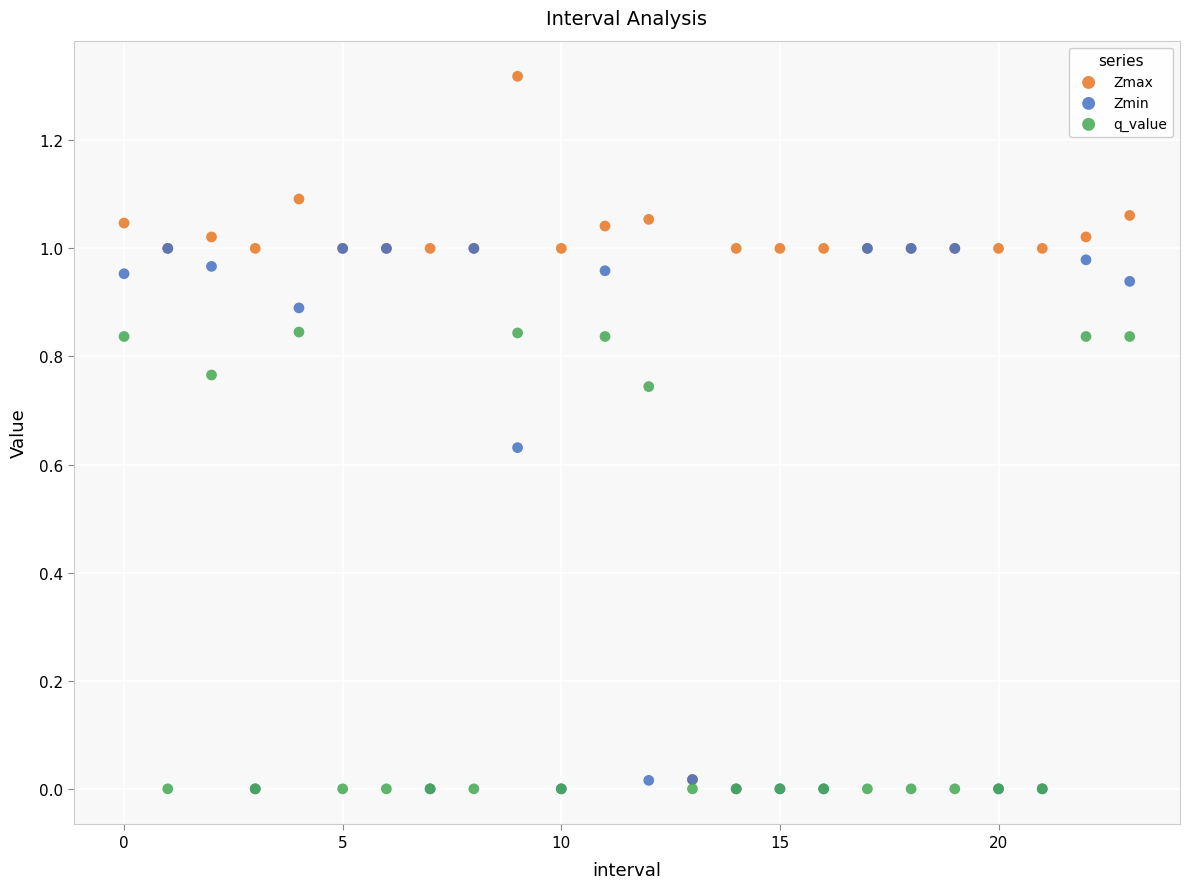

Which series has the widest spread of Y values?

Zmax